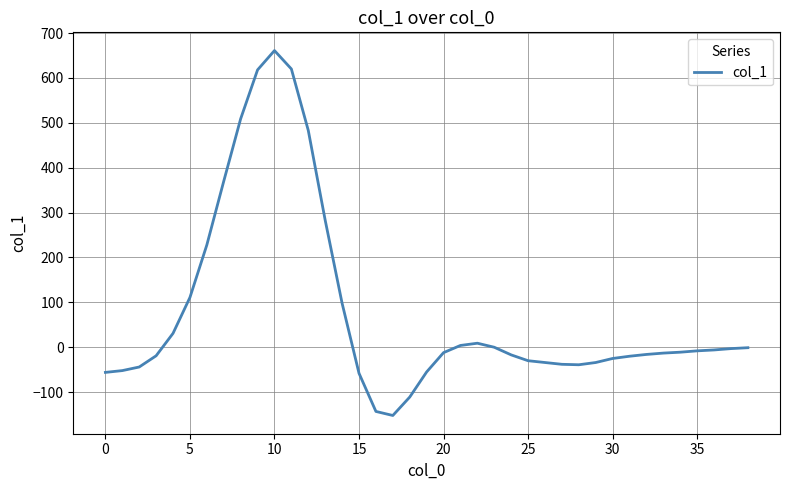

What is the minimum value shown in the chart?

-152